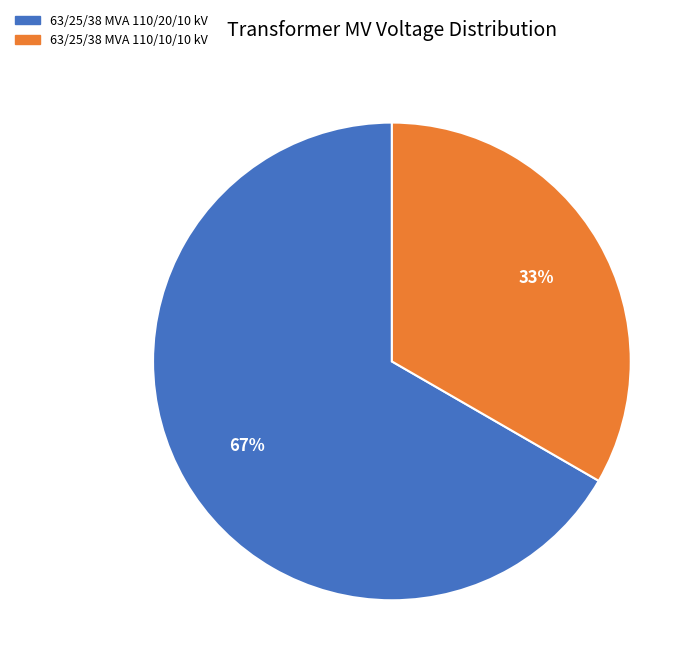

What is the ratio of the value at 63/25/38 MVA 110/20/10 kV to the value at 63/25/38 MVA 110/10/10 kV?

2.0